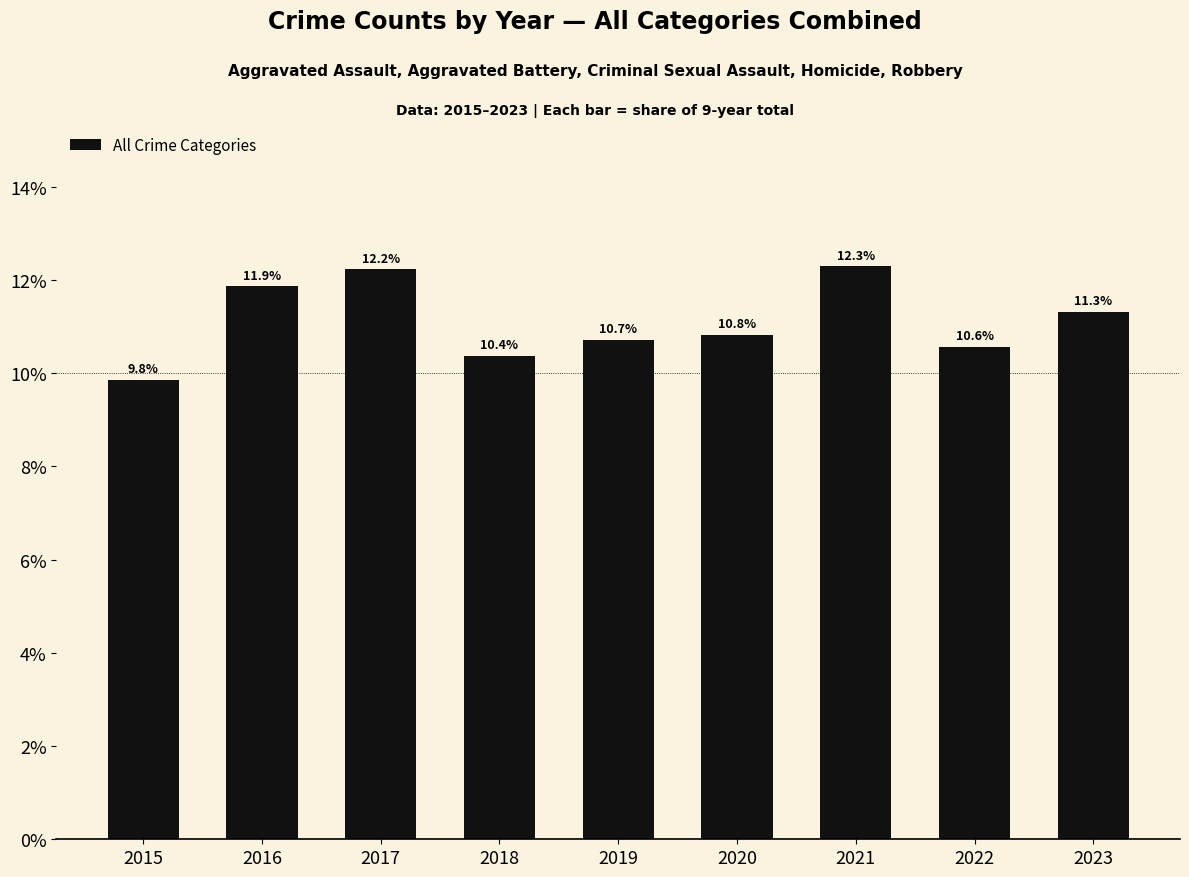

Does the chart contain any negative values?

No